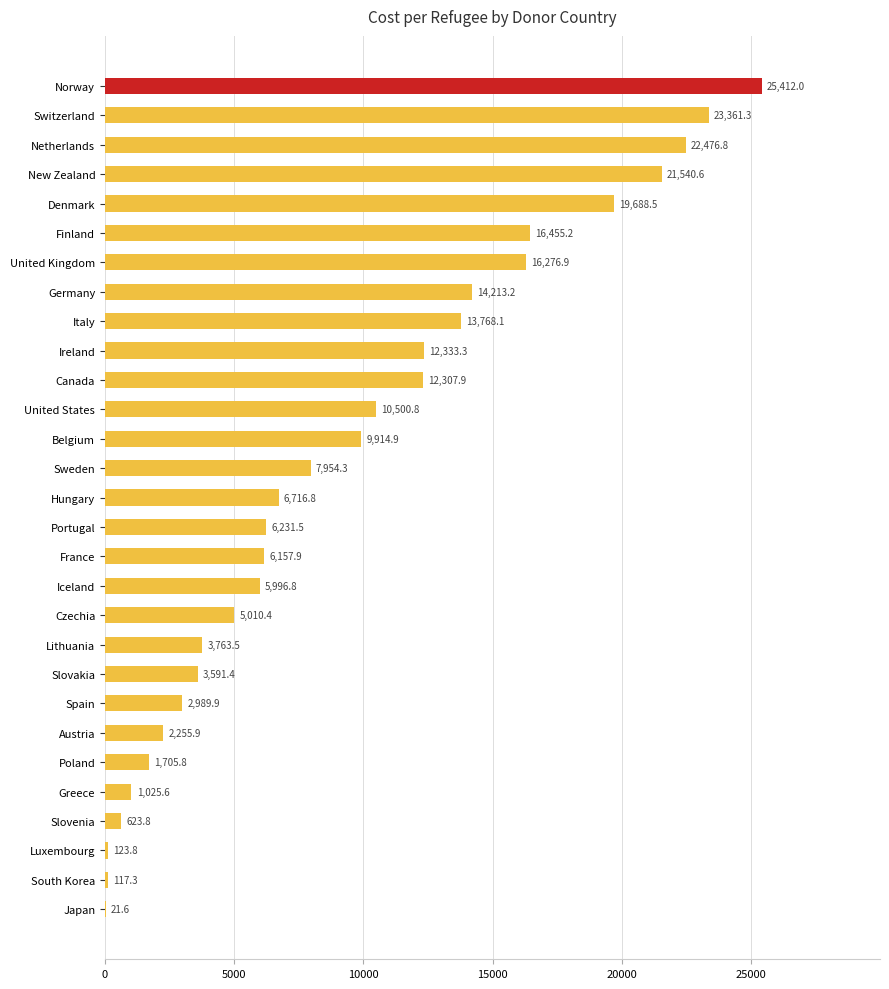

Reading bottom to top, what are all the values shown in this chart?

Japan=21.6	South Korea=117.3	Luxembourg=123.8	Slovenia=623.8	Greece=1025.6	Poland=1705.8	Austria=2255.9	Spain=2989.9	Slovakia=3591.4	Lithuania=3763.5	Czechia=5010.4	Iceland=5996.8	France=6157.9	Portugal=6231.5	Hungary=6716.8	Sweden=7954.3	Belgium=9914.9	United States=10500.8	Canada=12307.9	Ireland=12333.3	Italy=13768.1	Germany=14213.2	United Kingdom=16276.9	Finland=16455.2	Denmark=19688.5	New Zealand=21540.6	Netherlands=22476.8	Switzerland=23361.3	Norway=25412.0